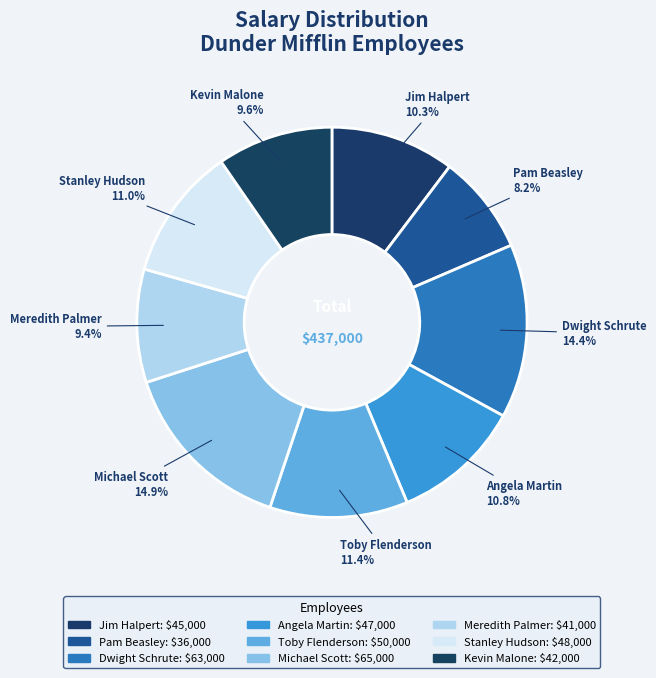

To the nearest percent, what is the combined percentage of Pam Beasley and Kevin Malone?

18%